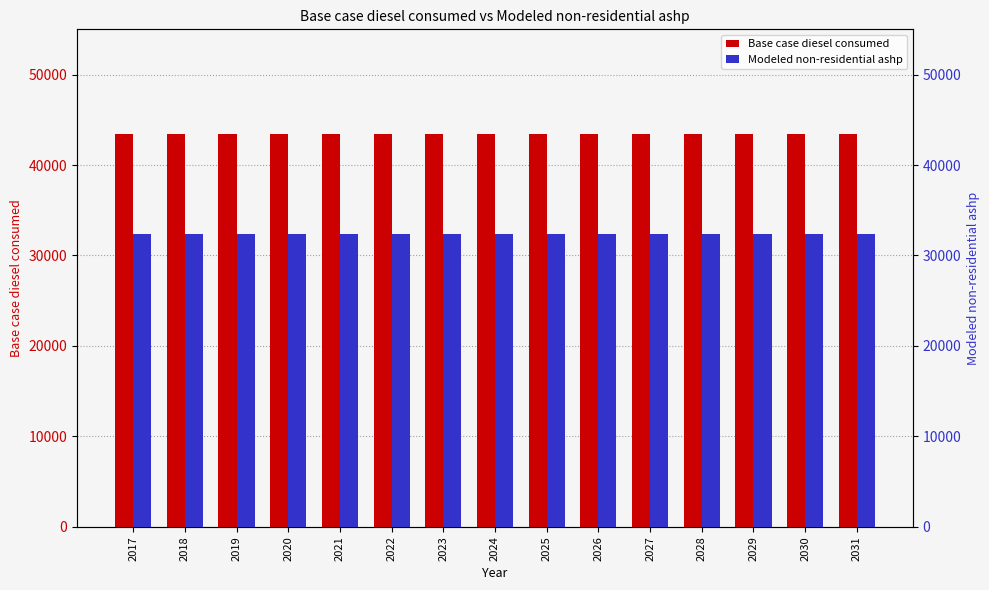

Between 2028 and 2029, which is larger?

2028